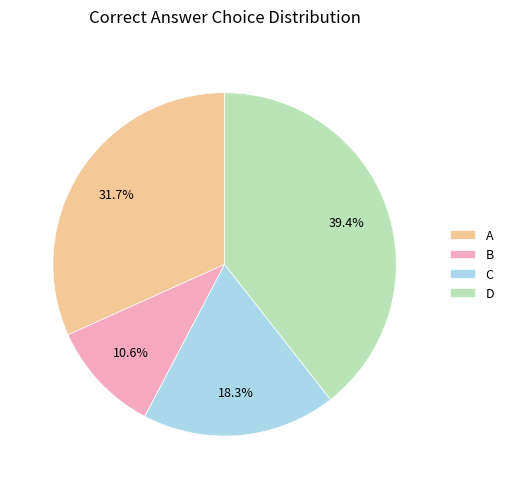

What is the ratio of the value at D to the value at B?

3.7